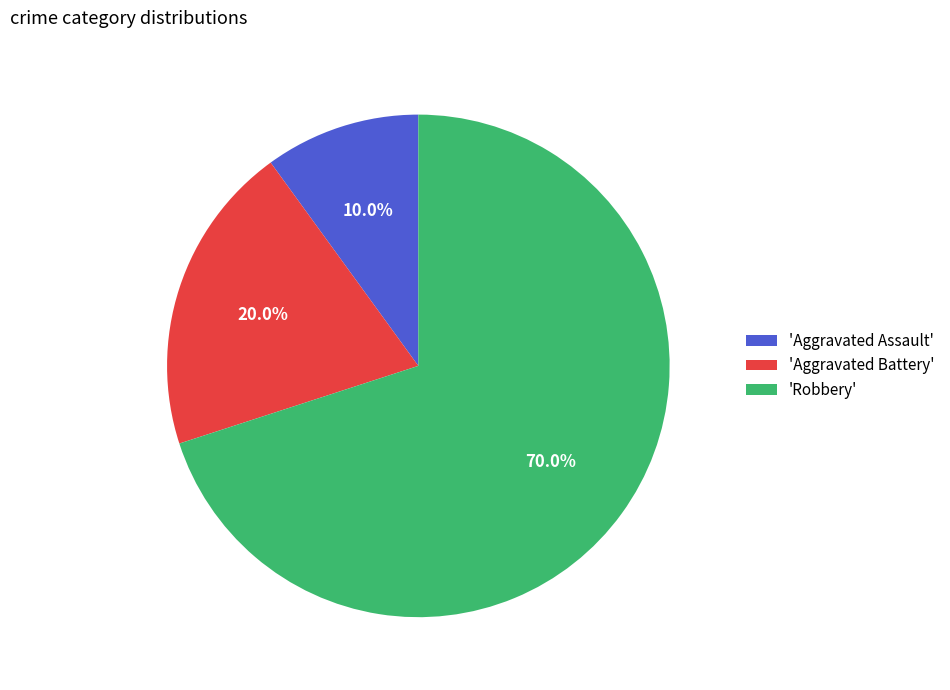

What is the ratio of the value at 'Aggravated Assault' to the value at 'Aggravated Battery'?

0.5